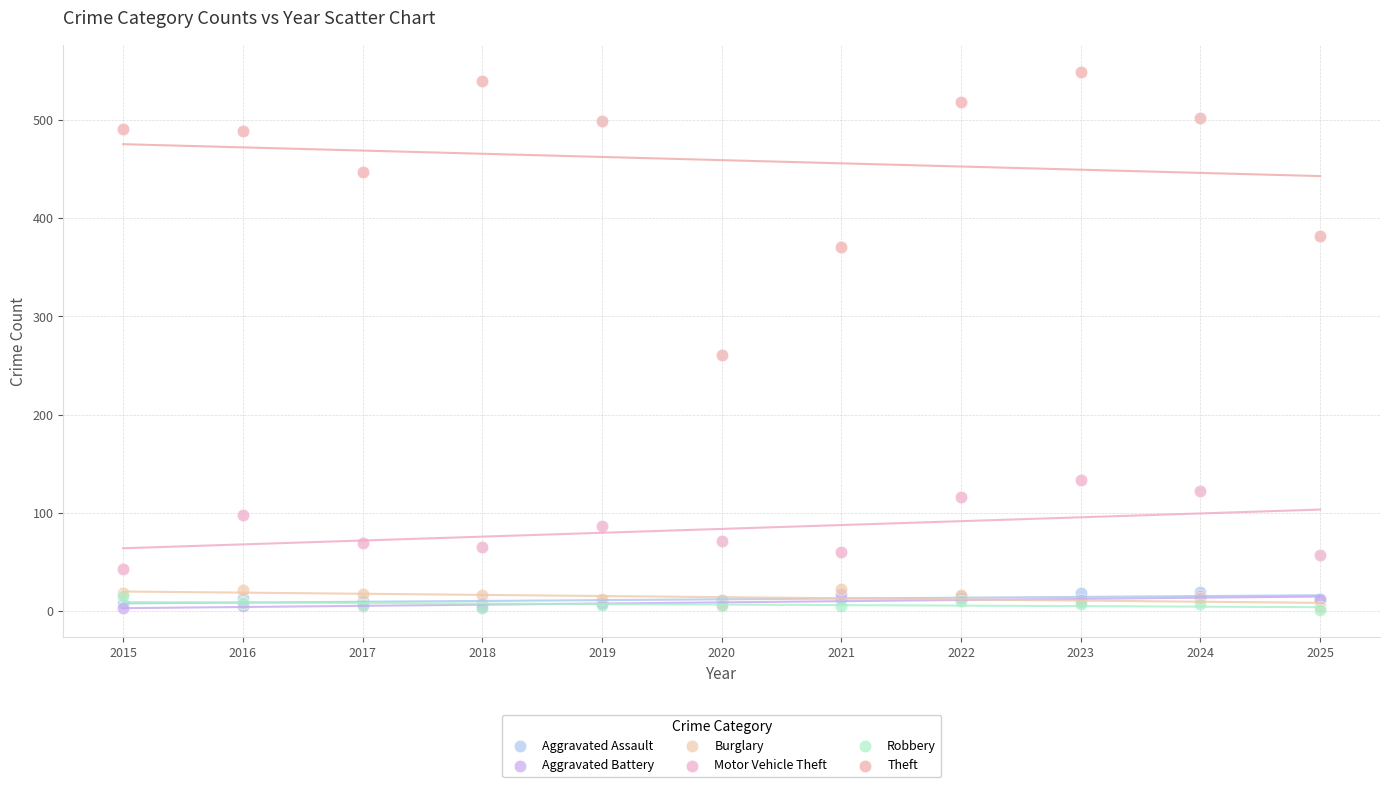

Across all series, what Y value is closest to 275?

261